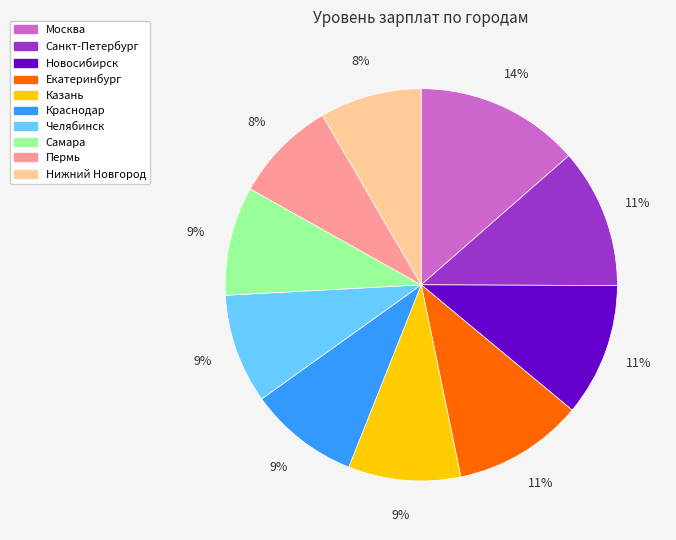

To the nearest percent, what percentage of the pie is Москва?

14%